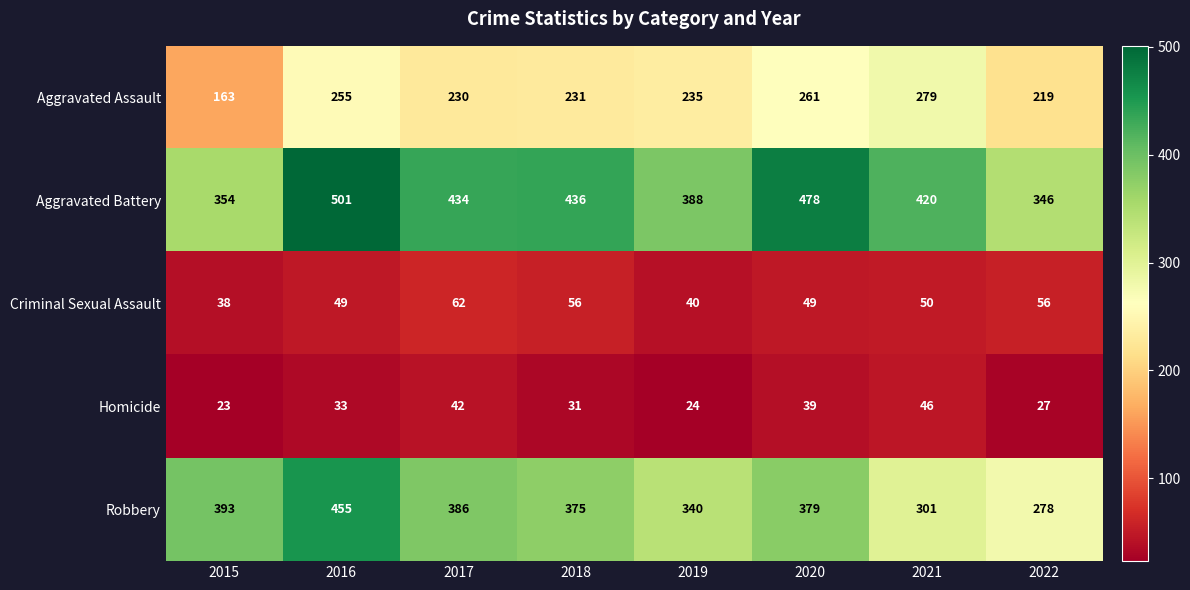

Which series changed the most between 2017 and 2022?

Robbery